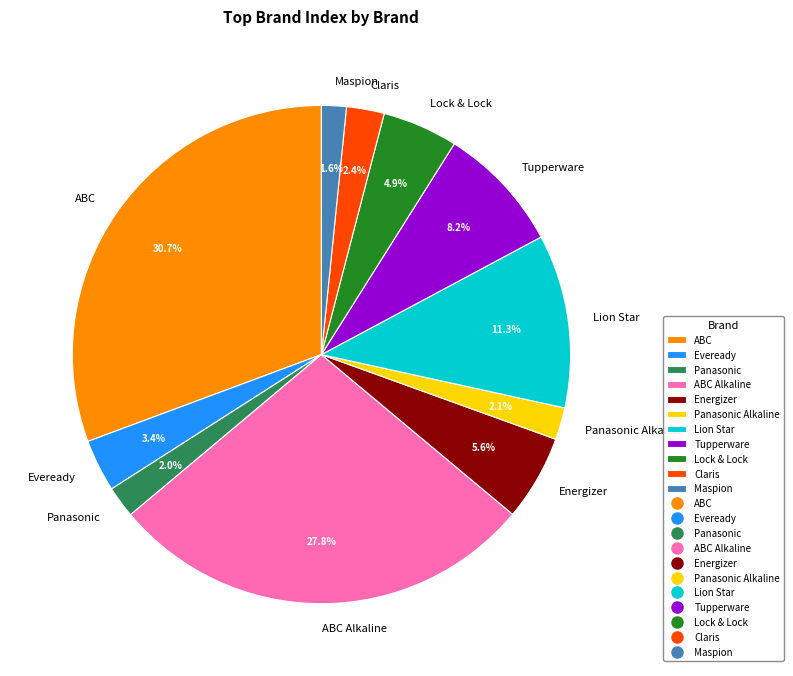

Which category has the biggest portion of the pie?

ABC